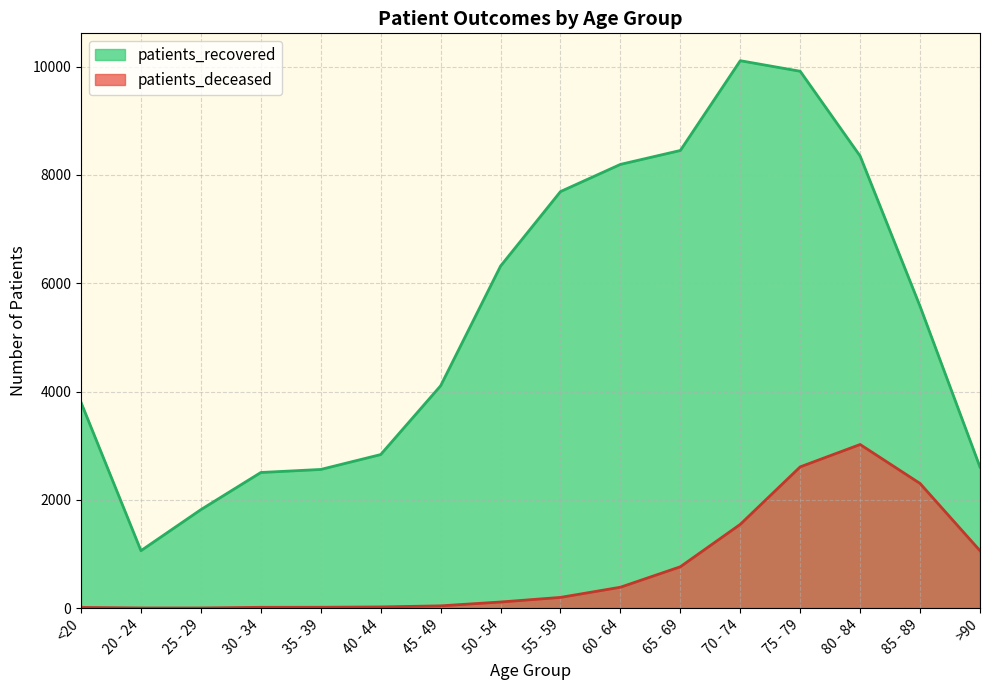

List the labels in order of patients_recovered value, smallest first.

20 - 24, 25 - 29, 30 - 34, 35 - 39, >90, 40 - 44, <20, 45 - 49, 85 - 89, 50 - 54, 55 - 59, 60 - 64, 80 - 84, 65 - 69, 75 - 79, 70 - 74